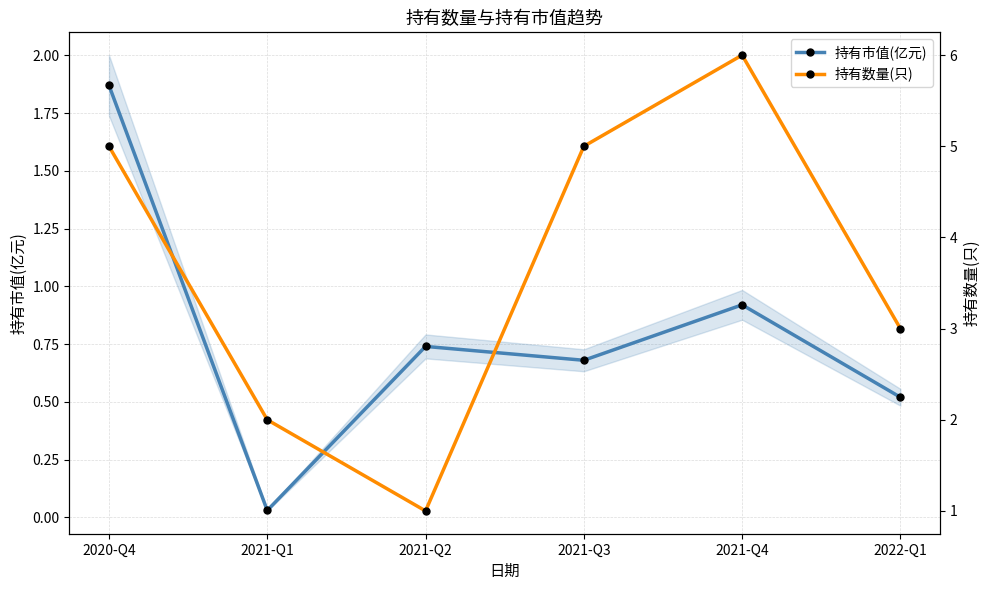

Between 2021-Q1 and 2021-Q2, which is larger?

2021-Q2